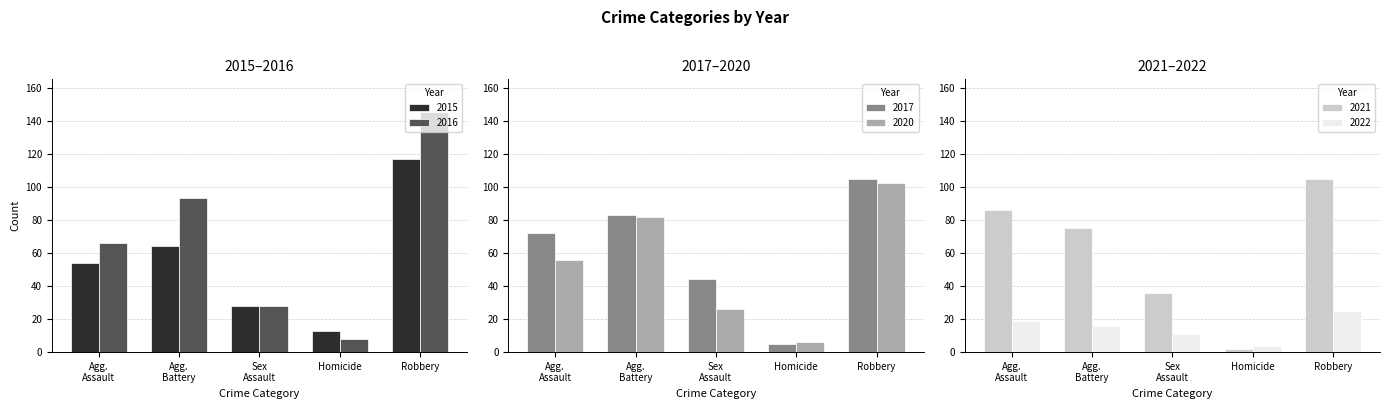

Reading left to right, transcribe all the data shown in this chart.

2015: Agg.
Assault=54	Agg.
Battery=64	Sex
Assault=28	Homicide=13	Robbery=117
2016: Agg.
Assault=66	Agg.
Battery=93	Sex
Assault=28	Homicide=8	Robbery=145
2017: Agg.
Assault=72	Agg.
Battery=83	Sex
Assault=44	Homicide=5	Robbery=105
2020: Agg.
Assault=56	Agg.
Battery=82	Sex
Assault=26	Homicide=6	Robbery=102
2021: Agg.
Assault=86	Agg.
Battery=75	Sex
Assault=36	Homicide=2	Robbery=105
2022: Agg.
Assault=19	Agg.
Battery=16	Sex
Assault=11	Homicide=4	Robbery=25